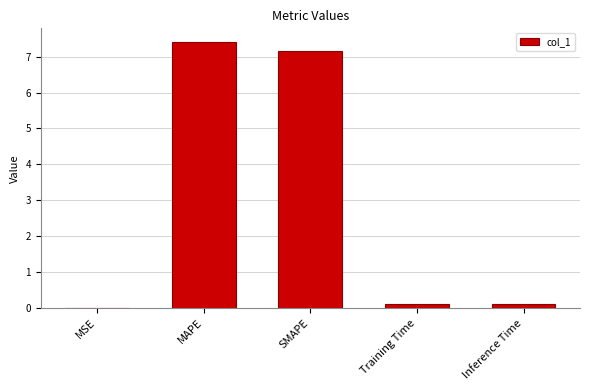

What is the difference between the values at MAPE and SMAPE?

0.3